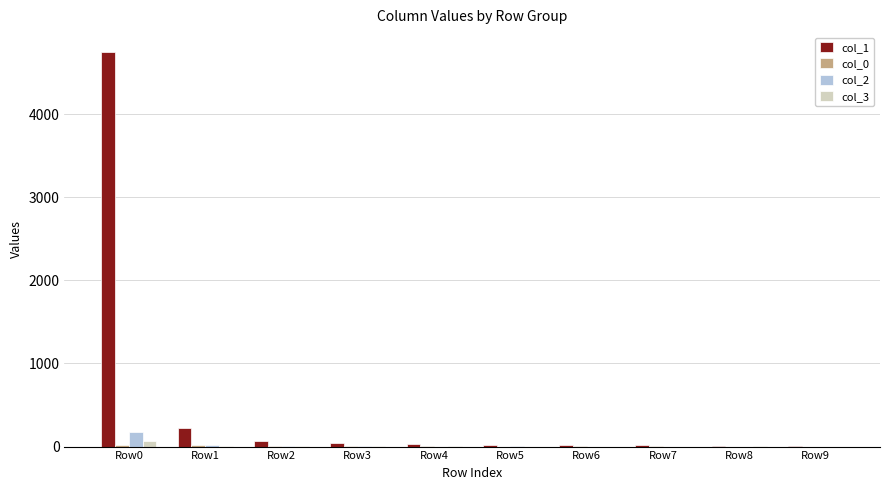

What is the greatest value displayed?

4748